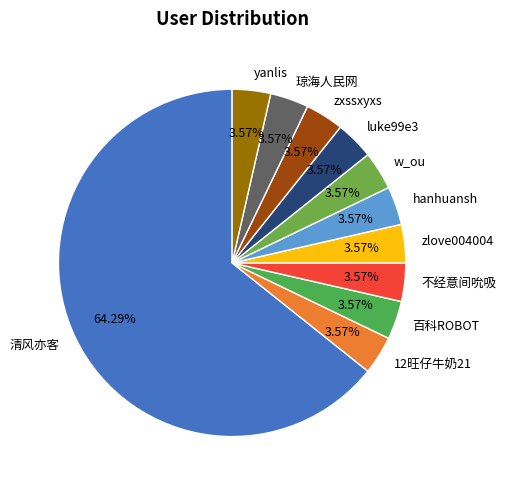

Count the number of slices in the pie.

11